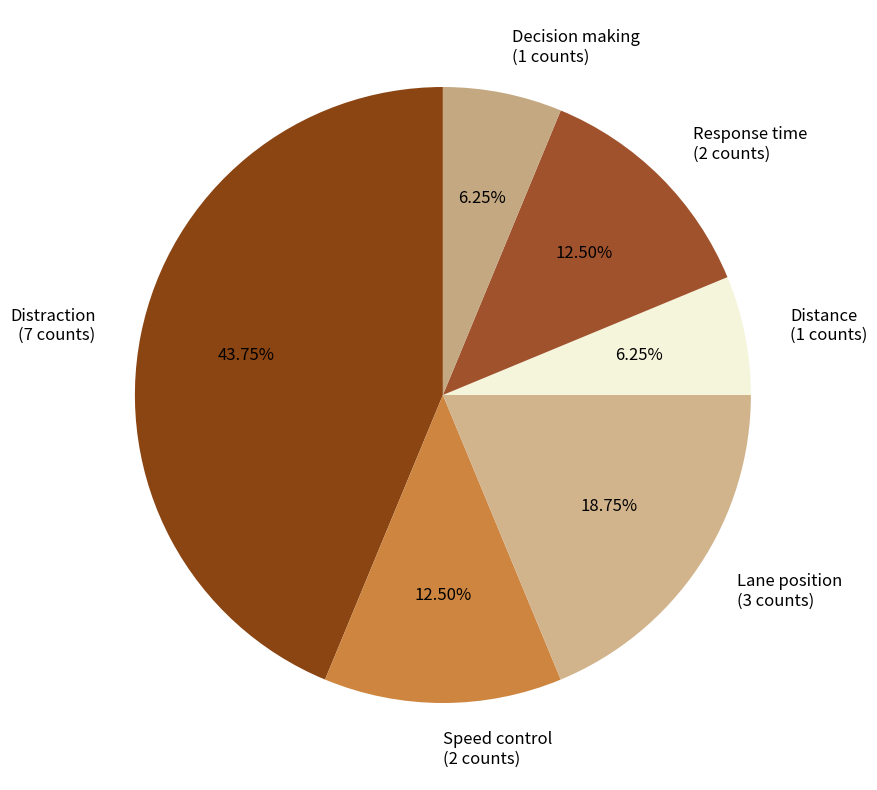

What is the ratio of the value at Distance (1 counts) to the value at Lane position (3 counts)?

0.3